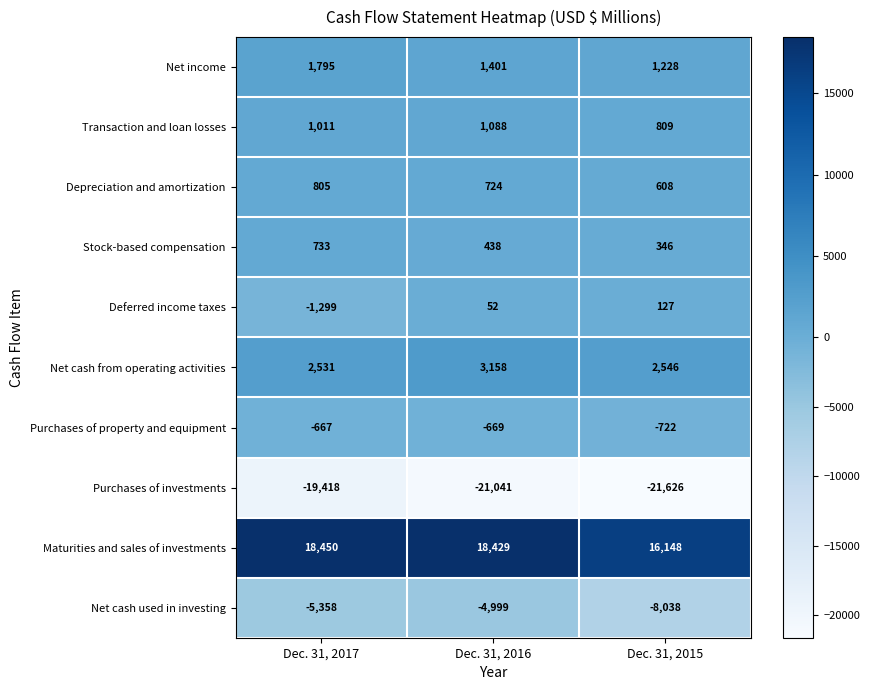

Is it true that Net cash used in investing equals -10909 at Dec. 31, 2015?

False